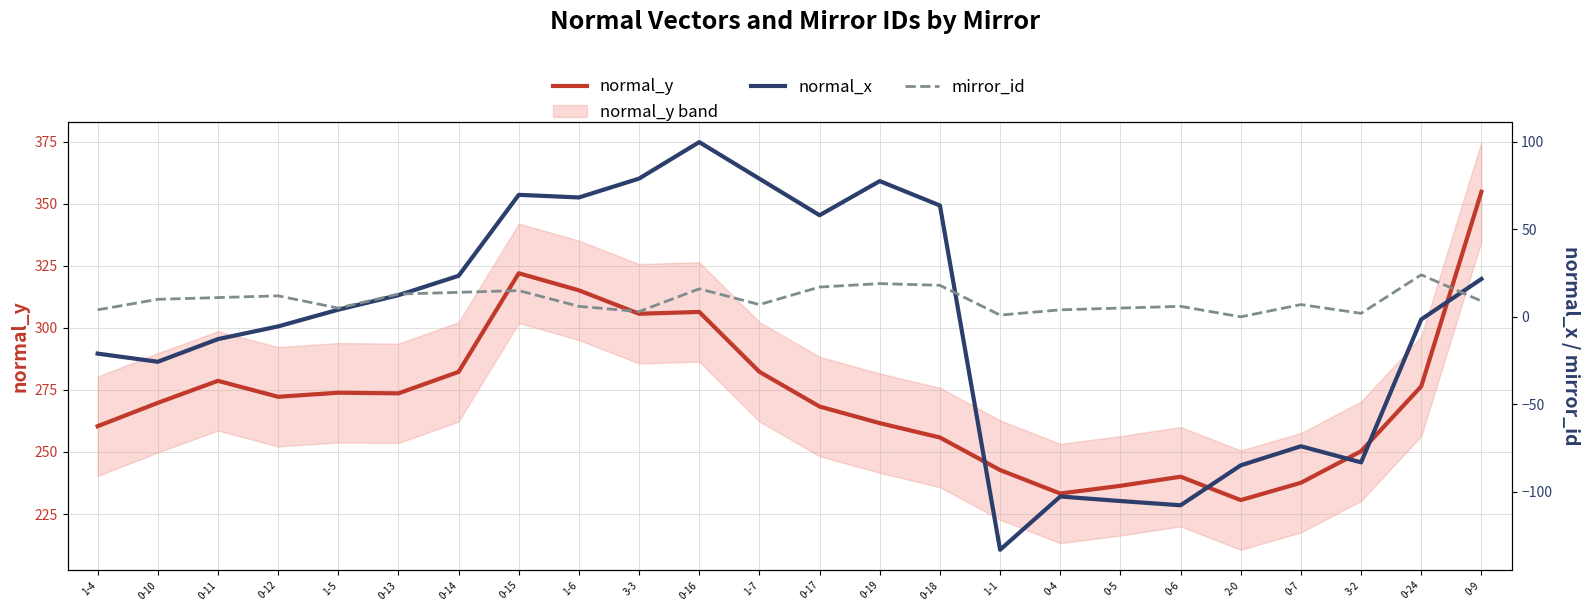

True or false: mirror_id and normal_y intersect in this chart.

False